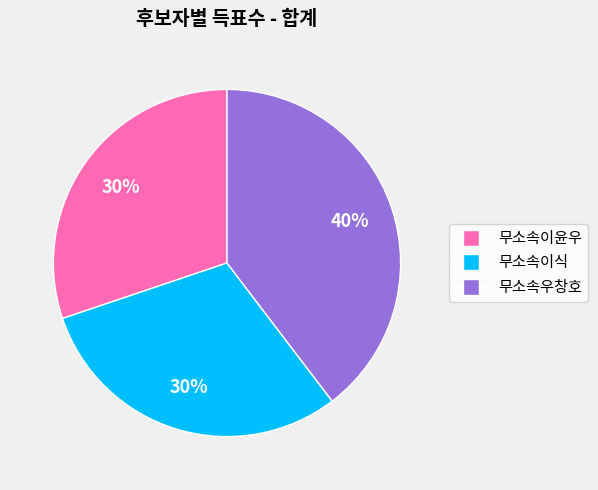

Is 무소속우창호 the majority of the pie?

No